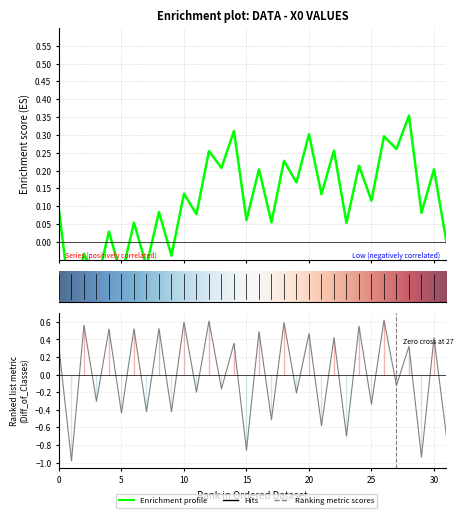

The value at 19 is -0.2. True or false?

True